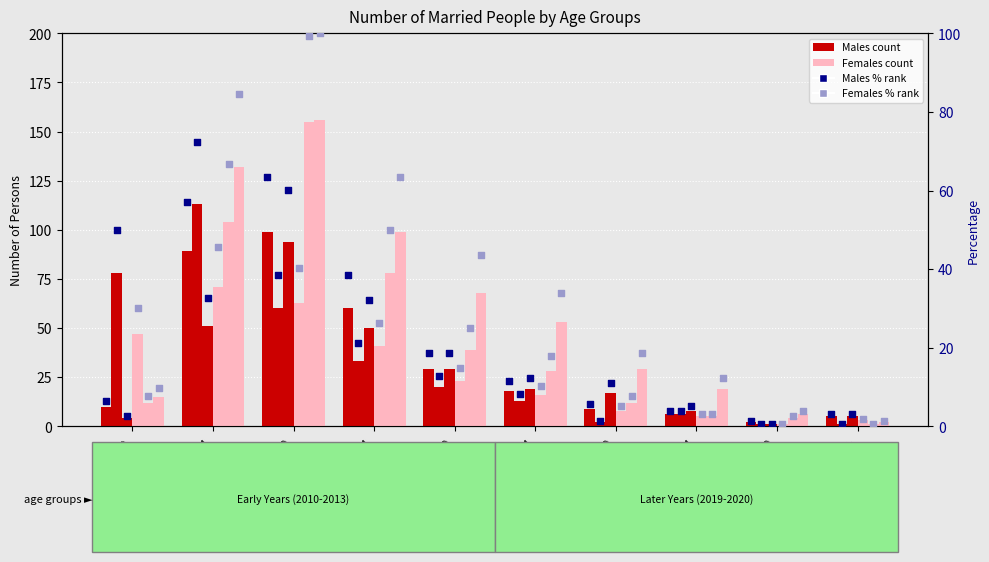

What is the total value across all series at 55-59?

12.8